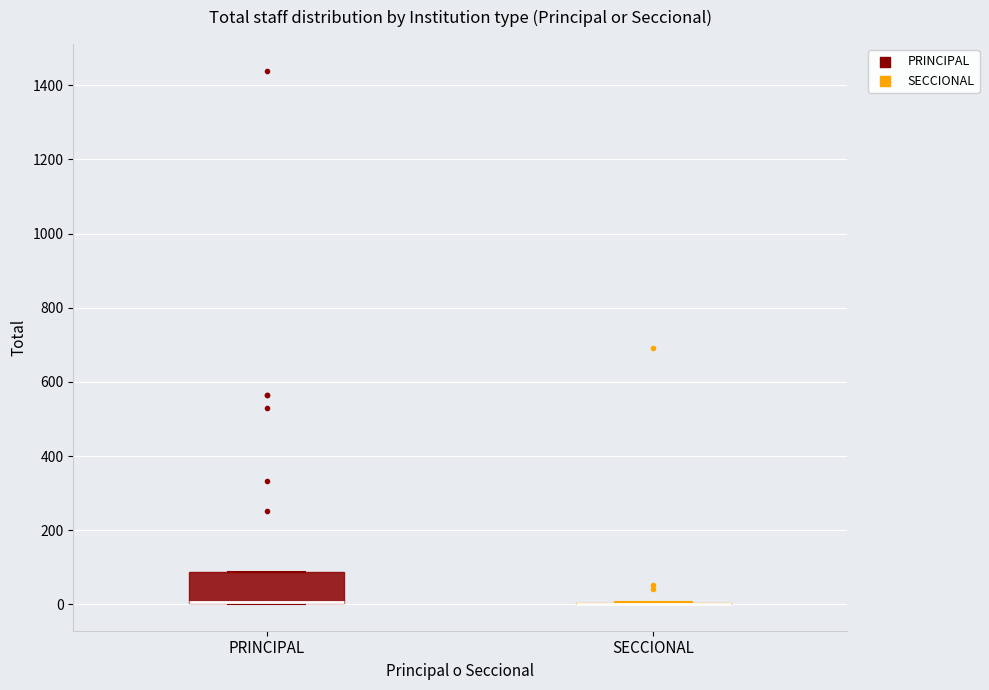

Reading left to right, read every box against the y-axis: the position of its median line, the range the box covers, and the ends of its whiskers. The values are not printed on the chart, so give them approximately, as read against the axis.

PRINCIPAL: median 0 (drawn on the box's lower edge), box 0 to 80, whiskers 0 to 80
SECCIONAL: box collapsed to a line at 0, whiskers 0 to 0